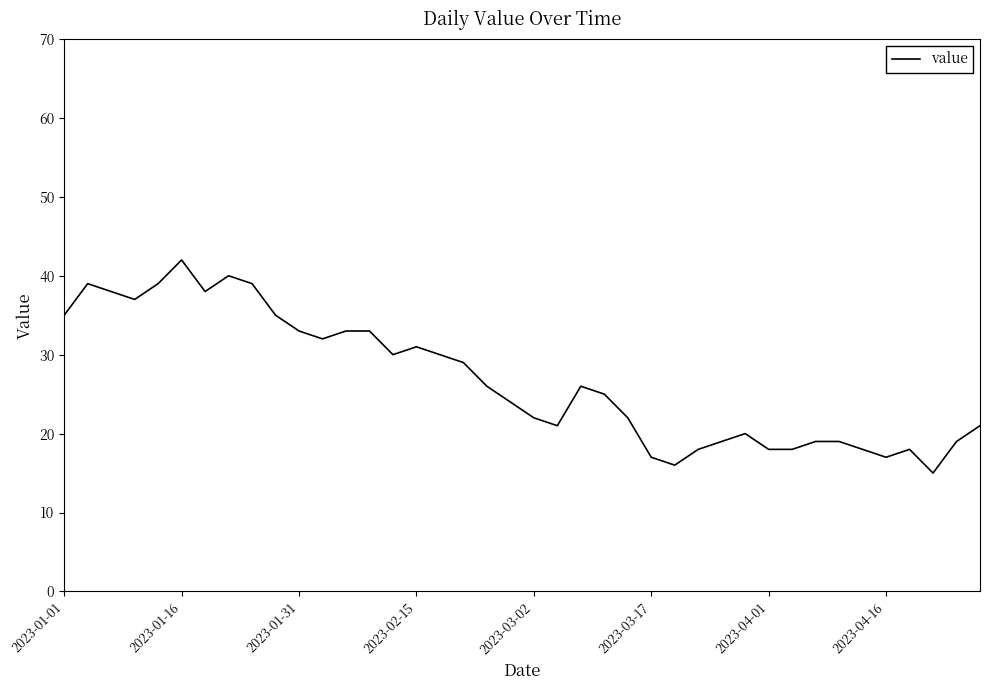

What is the maximum value shown in the chart?

42